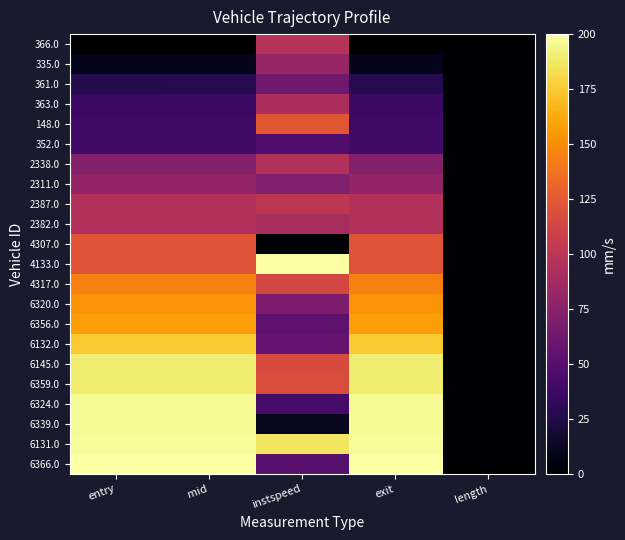

Reading left to right, transcribe all the data shown in this chart.

366.0: entry=0.0	mid=0.0	instspeed=97.0	exit=0.0	length=0.0
335.0: entry=9.9	mid=9.9	instspeed=81.3	exit=9.9	length=0.0
361.0: entry=27.3	mid=27.3	instspeed=62.1	exit=27.3	length=0.0
363.0: entry=37.3	mid=37.3	instspeed=91.5	exit=37.3	length=0.0
148.0: entry=39.9	mid=39.8	instspeed=124.0	exit=39.8	length=0.0
352.0: entry=40.6	mid=40.6	instspeed=47.0	exit=40.6	length=0.0
2338.0: entry=72.3	mid=72.3	instspeed=95.1	exit=72.3	length=0.0
2311.0: entry=80.1	mid=80.1	instspeed=71.1	exit=80.1	length=0.0
2387.0: entry=94.6	mid=94.6	instspeed=101.2	exit=94.6	length=0.0
2382.0: entry=95.2	mid=95.2	instspeed=90.3	exit=95.2	length=0.0
4307.0: entry=122.0	mid=122.0	instspeed=0.0	exit=122.0	length=0.0
4133.0: entry=122.5	mid=122.5	instspeed=200.0	exit=122.5	length=0.0
4317.0: entry=145.2	mid=145.2	instspeed=113.9	exit=145.2	length=0.0
6320.0: entry=152.5	mid=152.5	instspeed=68.6	exit=152.5	length=0.0
6356.0: entry=157.8	mid=157.8	instspeed=53.2	exit=157.8	length=0.0
6132.0: entry=174.3	mid=174.3	instspeed=55.5	exit=174.3	length=0.0
6145.0: entry=189.3	mid=189.3	instspeed=116.5	exit=189.3	length=0.0
6359.0: entry=189.3	mid=189.3	instspeed=117.5	exit=189.3	length=0.0
6324.0: entry=196.7	mid=196.7	instspeed=42.3	exit=196.7	length=0.0
6339.0: entry=196.7	mid=196.7	instspeed=11.7	exit=196.7	length=0.0
6131.0: entry=197.5	mid=197.5	instspeed=185.9	exit=197.5	length=0.0
6366.0: entry=200.0	mid=200.0	instspeed=51.1	exit=200.0	length=0.0